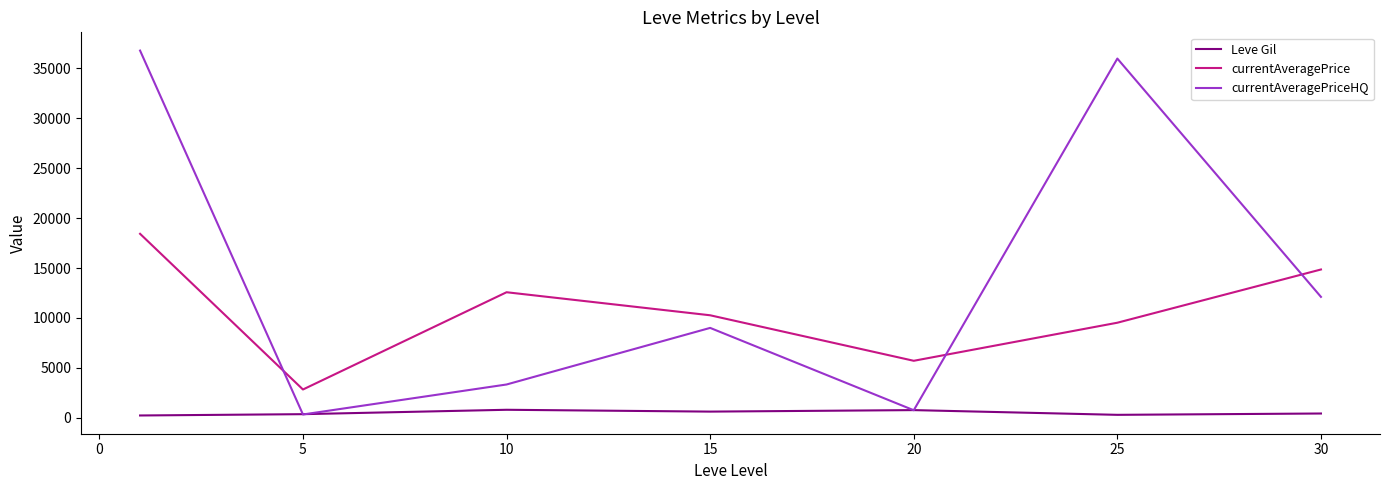

True or false: Leve Gil and currentAveragePrice cross at least once.

False